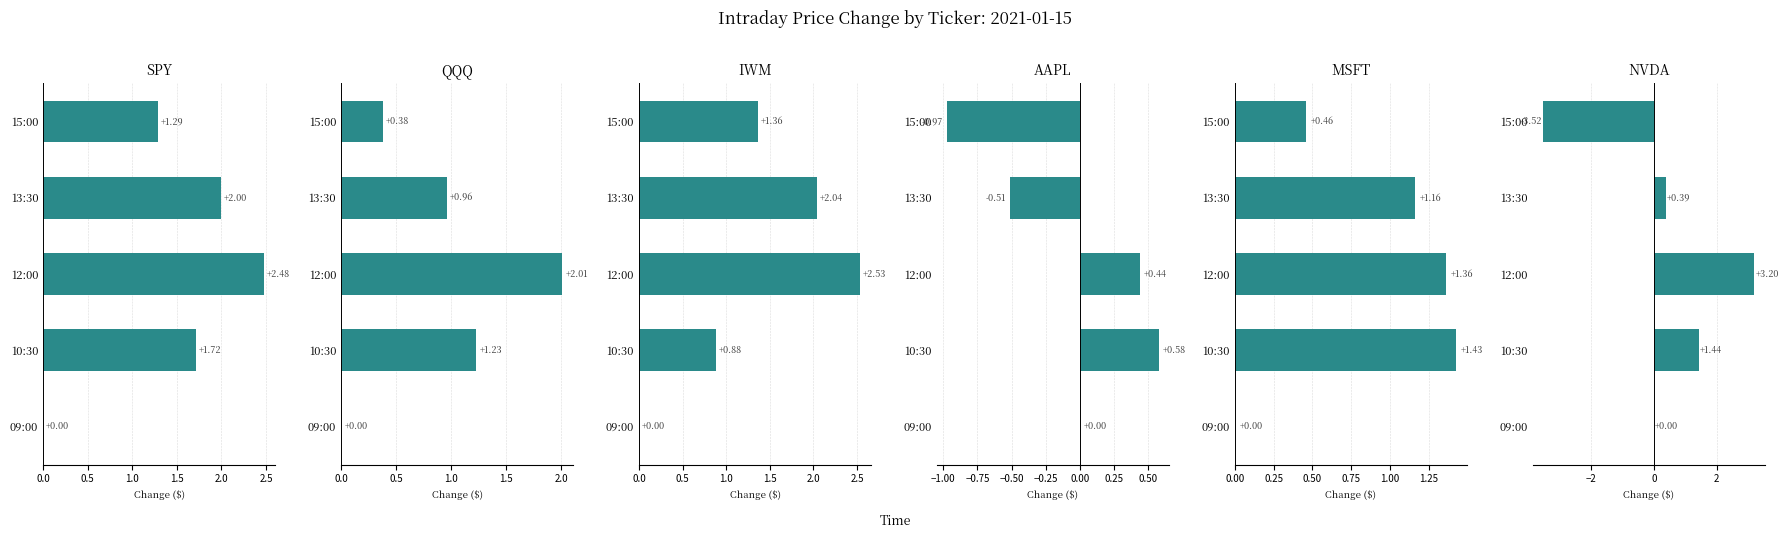

Reading left to right, transcribe all the data shown in this chart.

SPY: 0.0	1.7	2.5	2.0	1.3
QQQ: 0.0	1.2	2.0	1.0	0.4
IWM: 0.0	0.9	2.5	2.0	1.4
AAPL: 0.0	0.6	0.4	-0.5	-1.0
MSFT: 0.0	1.4	1.4	1.2	0.5
NVDA: 0.0	1.4	3.2	0.4	-3.5